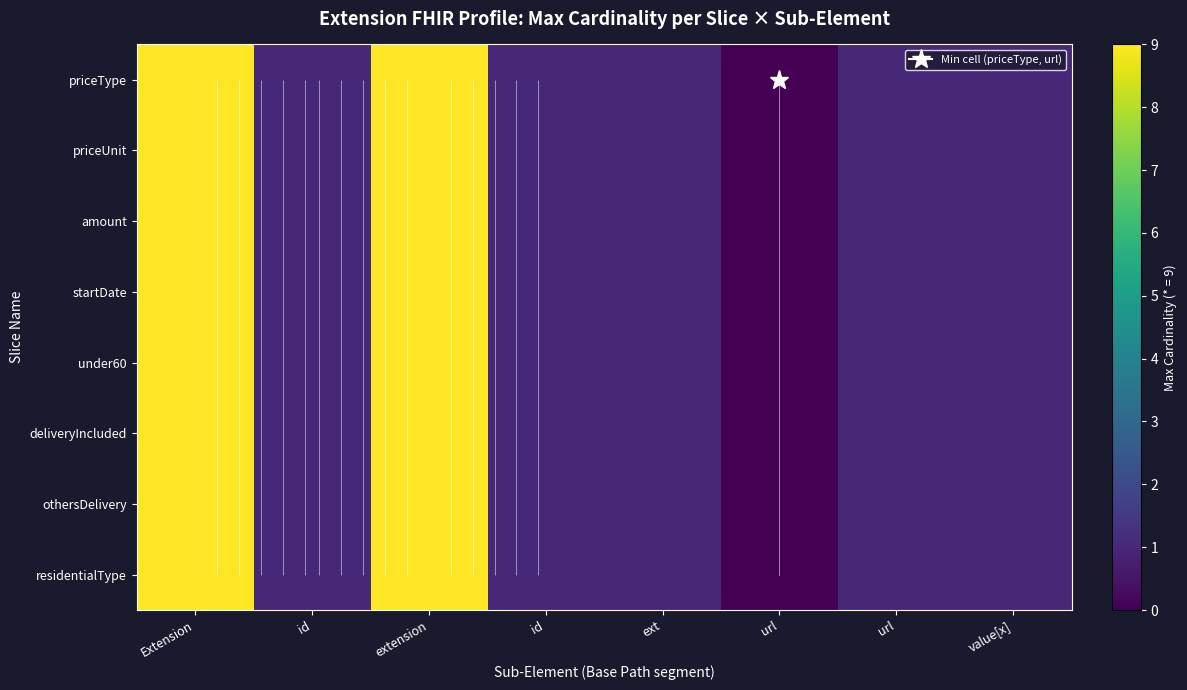

The value of othersDelivery at id is 1. True or false?

True